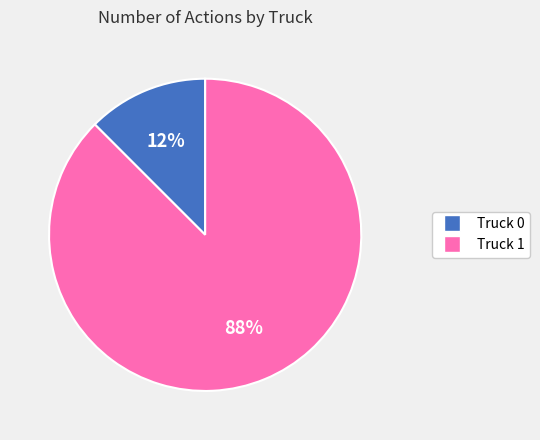

What is the smallest slice in the pie chart?

Truck 0